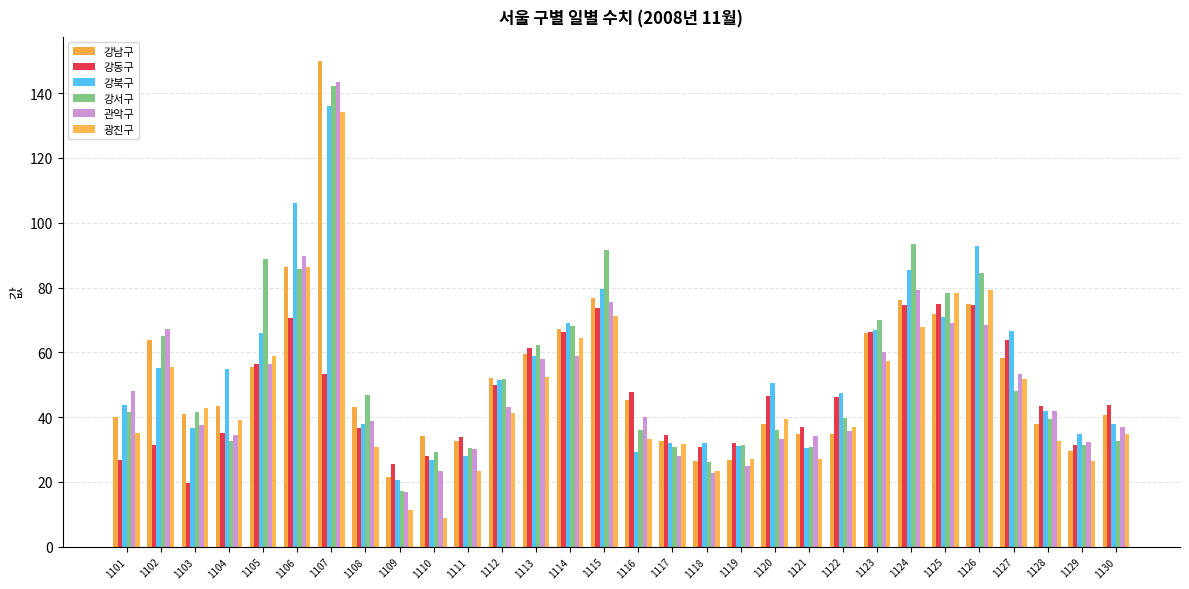

What is the sum of all 강서구 values?

1602.6